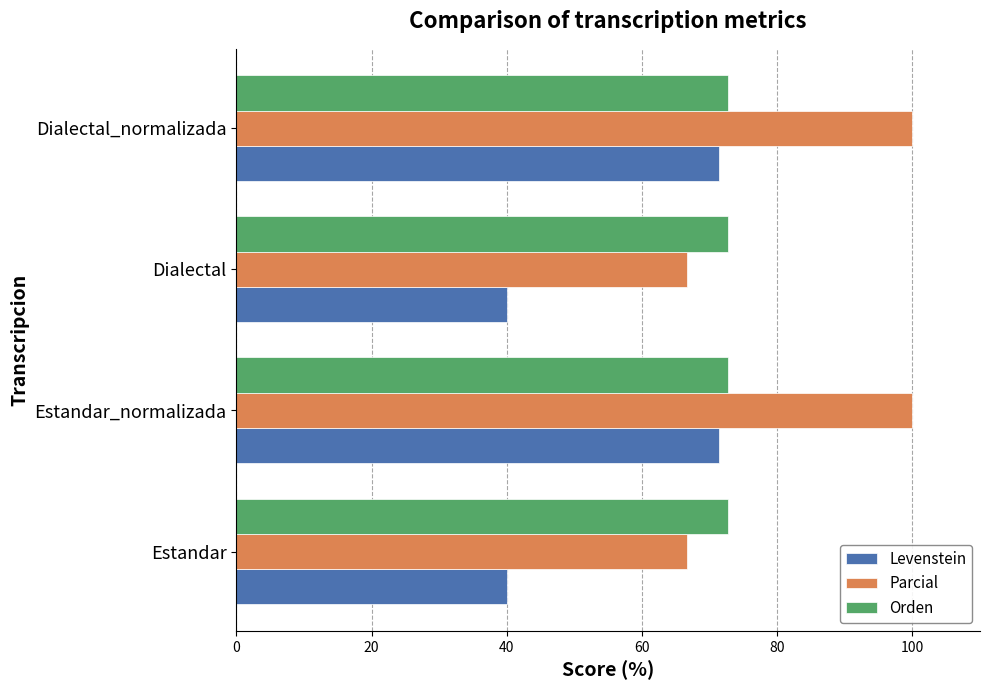

Is it true that Orden equals 72.7 at Dialectal?

True